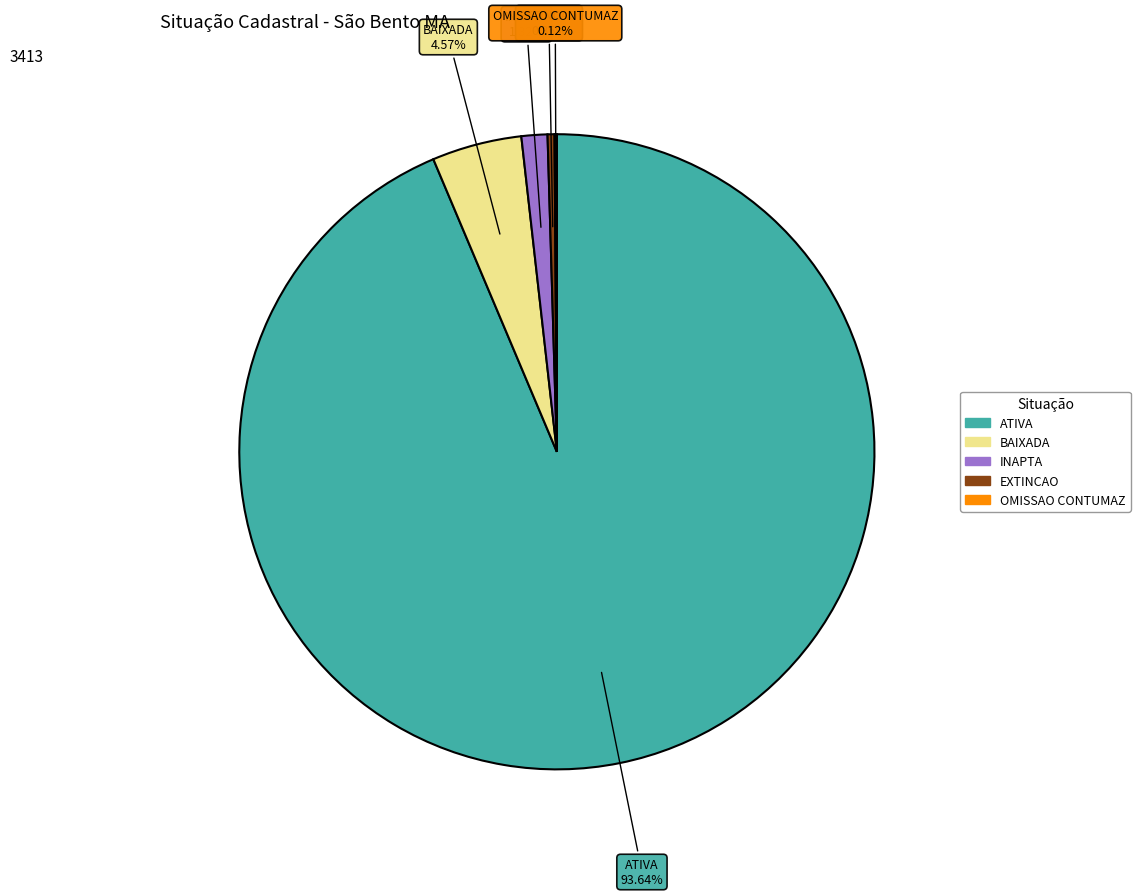

Is there a majority slice in this chart?

Yes